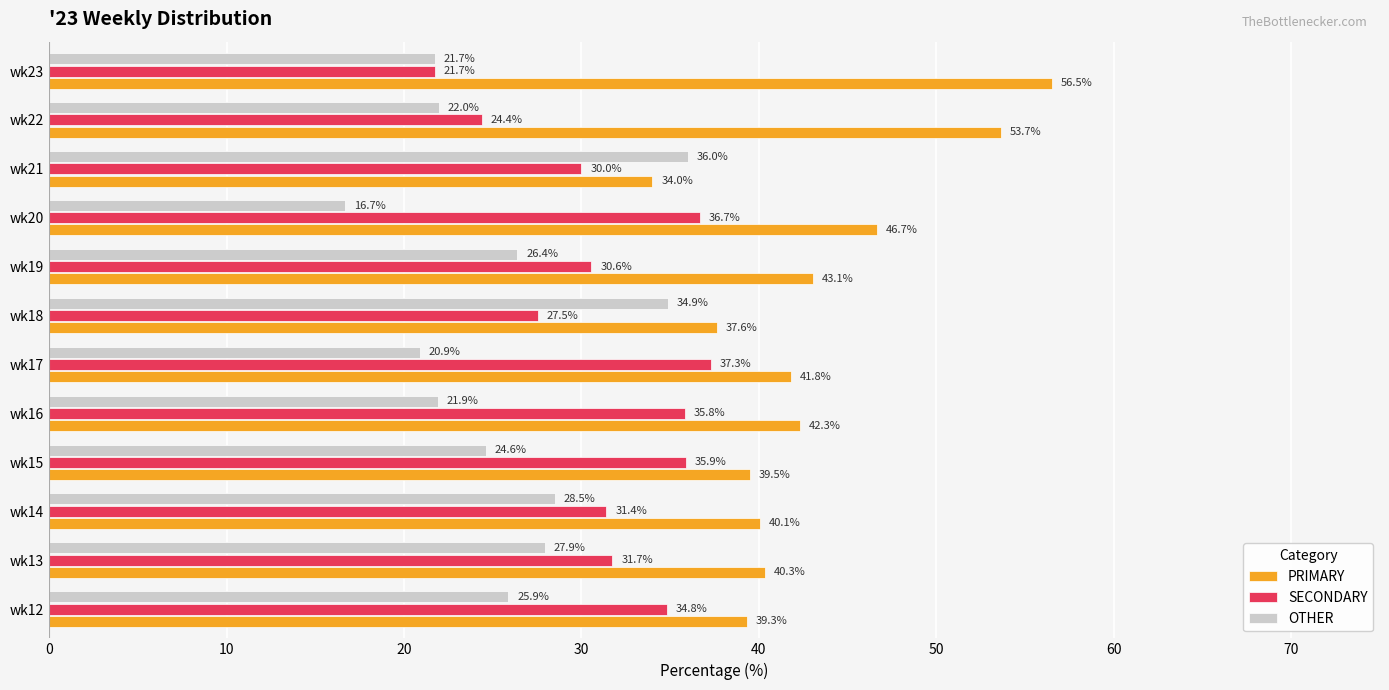

Which series has the widest spread of values?

PRIMARY